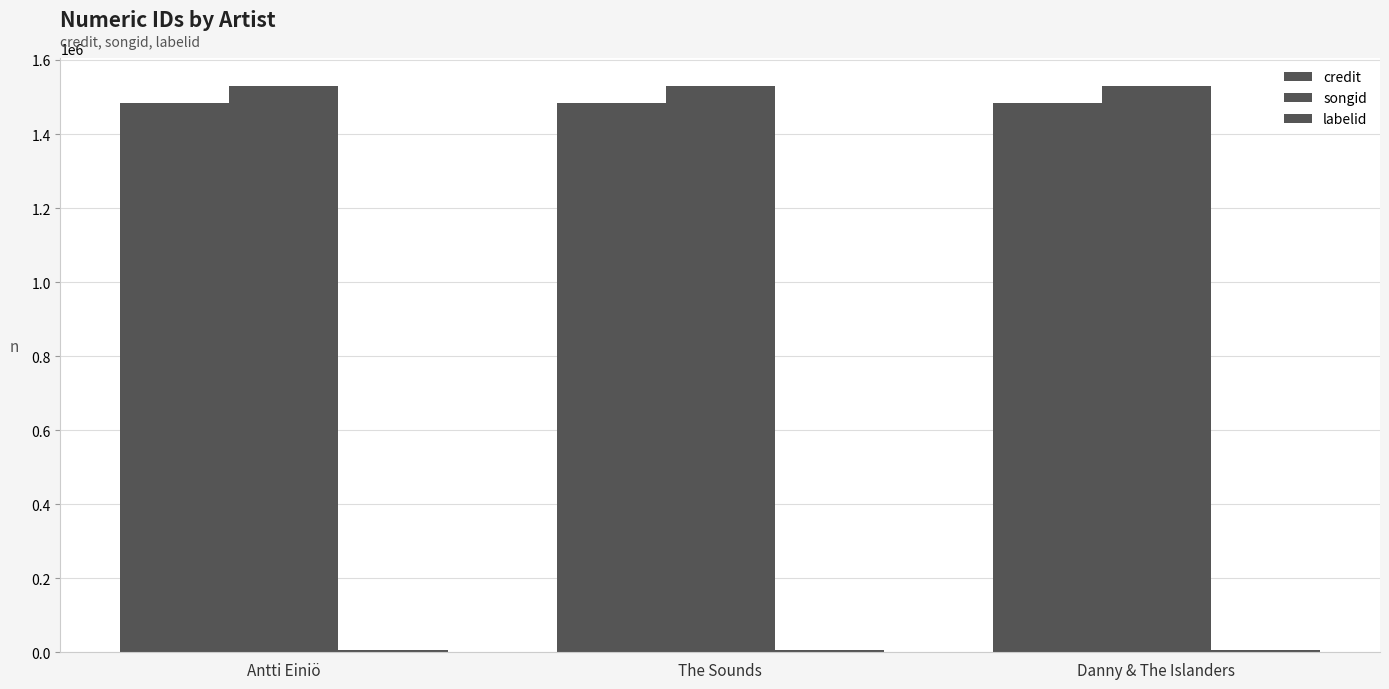

Reading right to left, transcribe all the data shown in this chart.

credit: 1482604	1482604	1482604
songid: 1529314	1529314	1529314
labelid: 5601	5601	5601